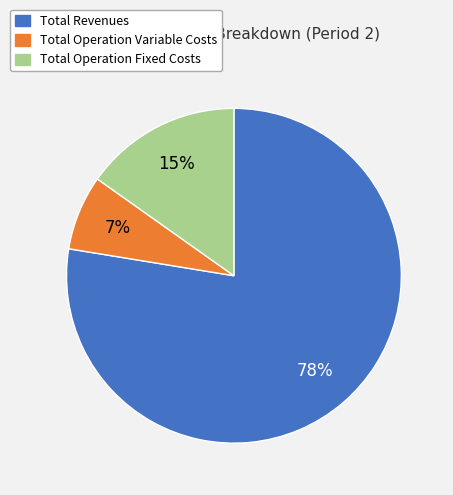

Is there a majority slice in this chart?

Yes